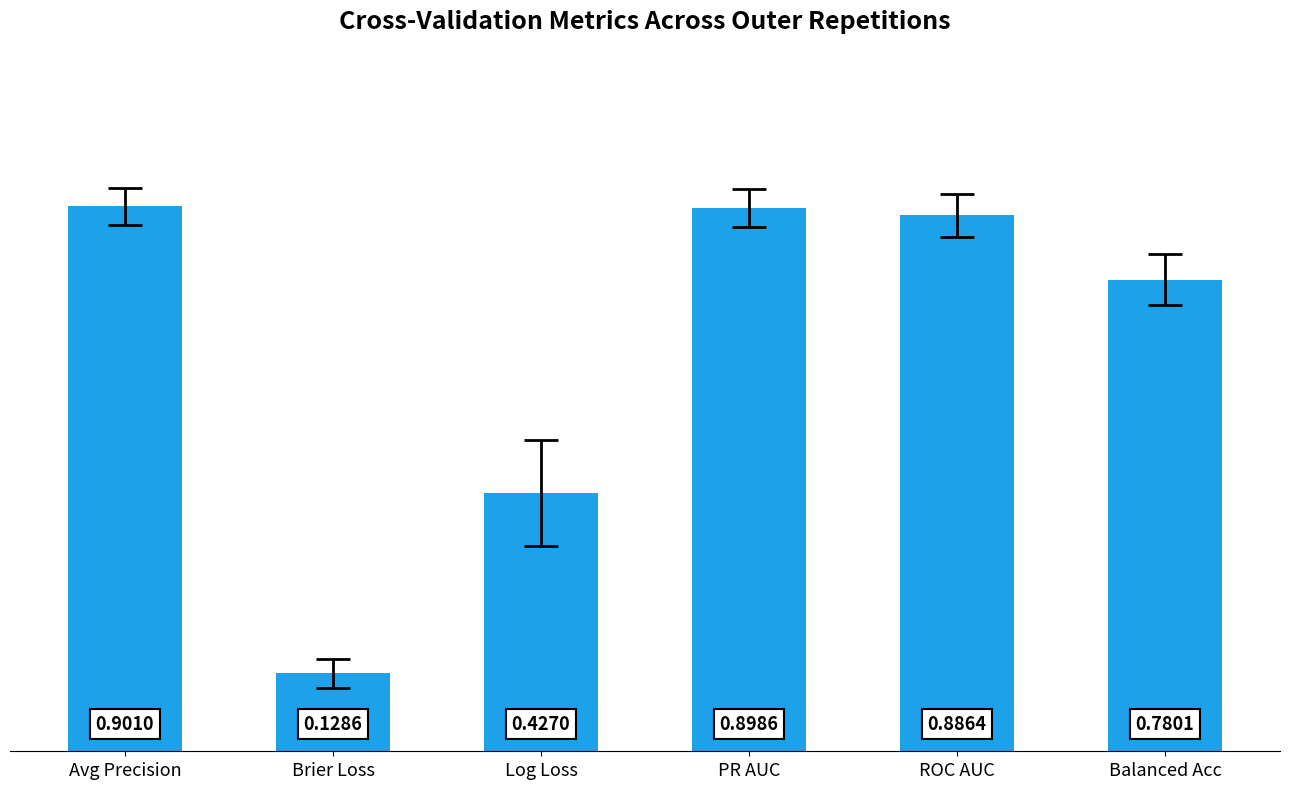

Are the bars horizontal?

No